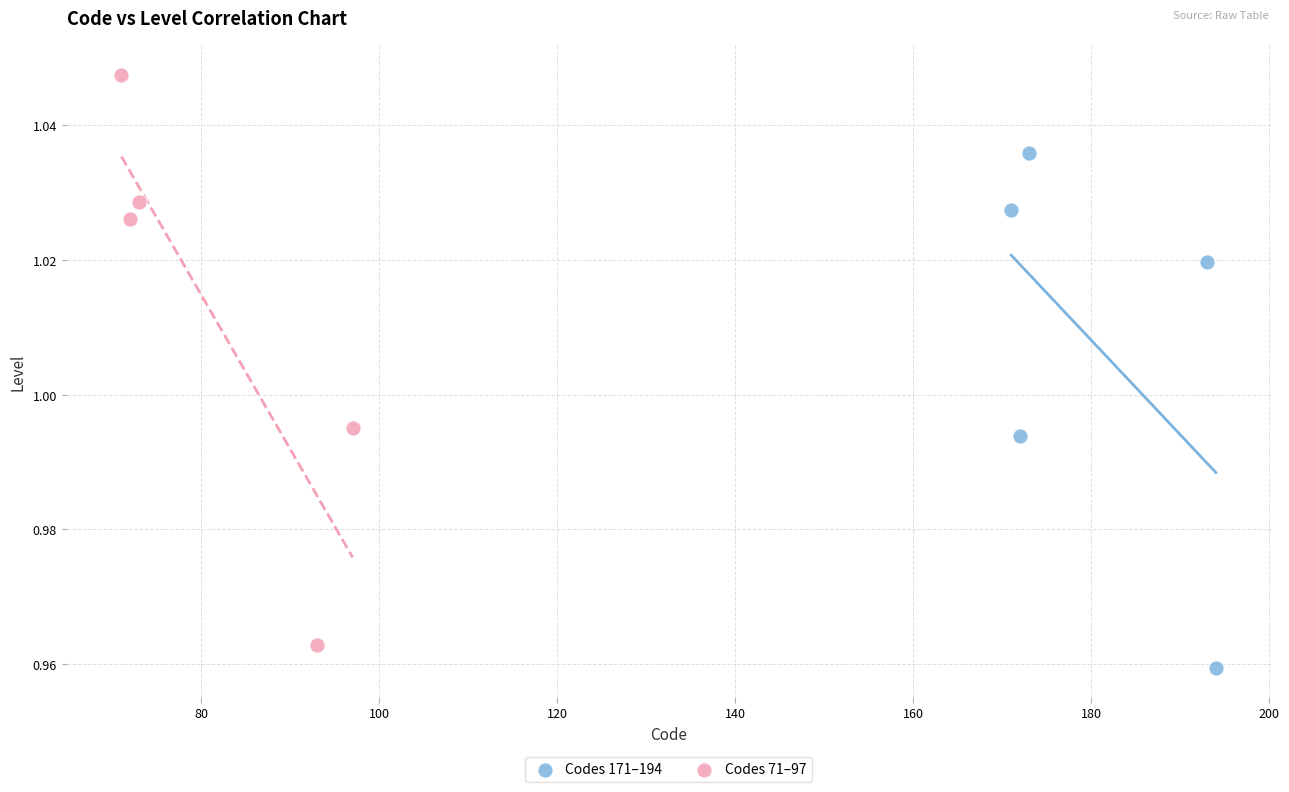

What are all the series names shown in the legend?

Codes 171–194, Codes 71–97